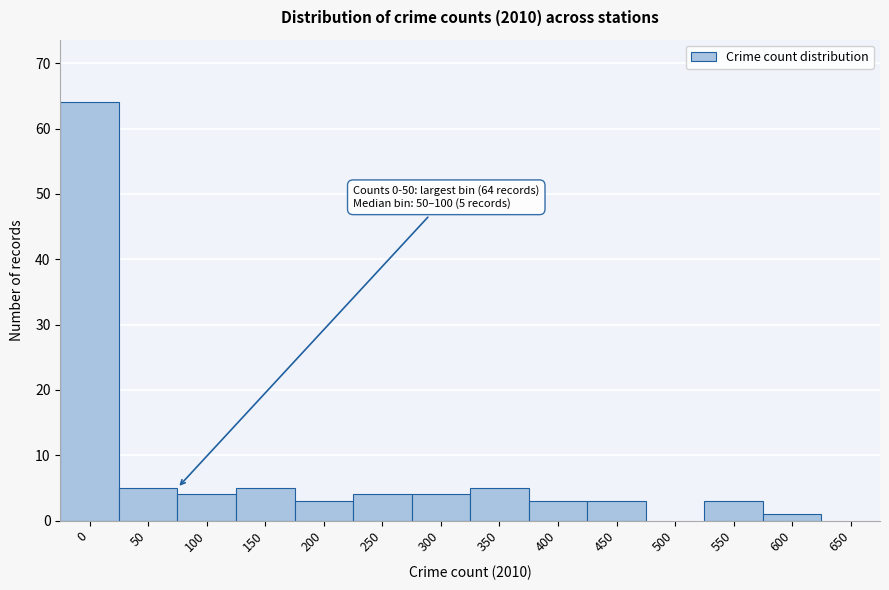

Reading left to right, what are all the values shown in this chart?

0=64	50=5	100=4	150=5	200=3	250=4	300=4	350=5	400=3	450=3	500=0	550=3	600=1	650=0